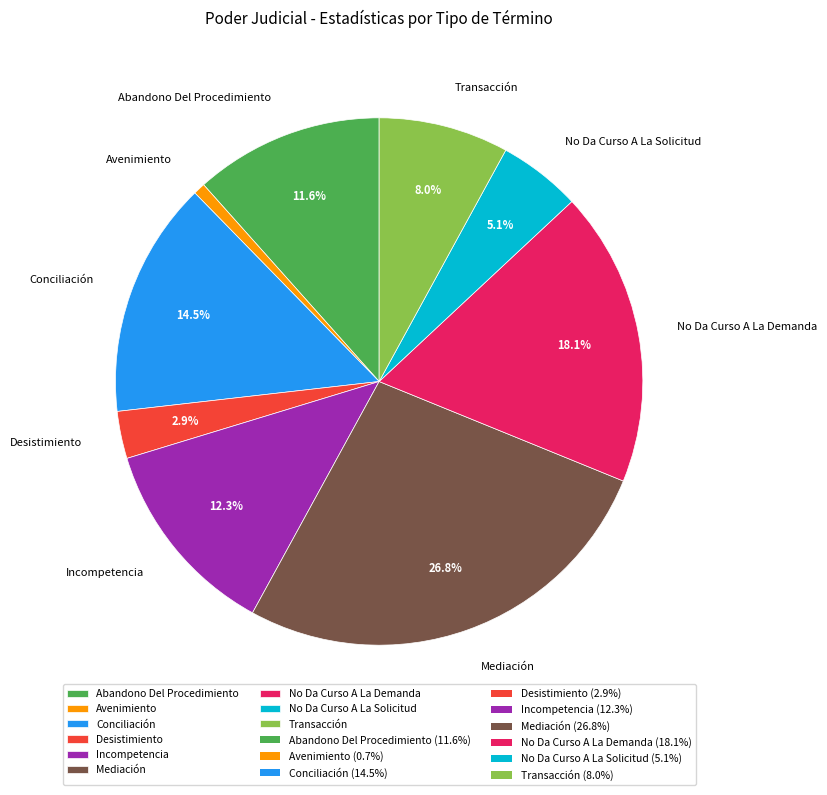

Is it true that Abandono Del Procedimiento is 1% of the pie?

False